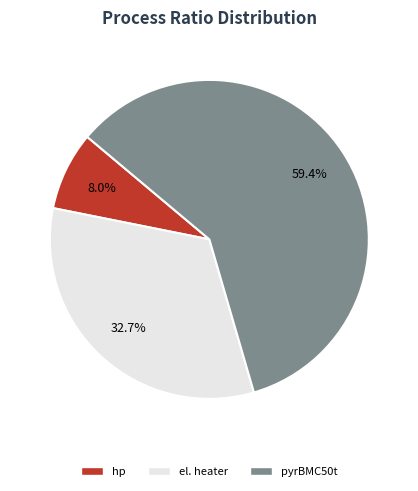

Is the sum of hp and pyrBMC50t greater than half?

Yes